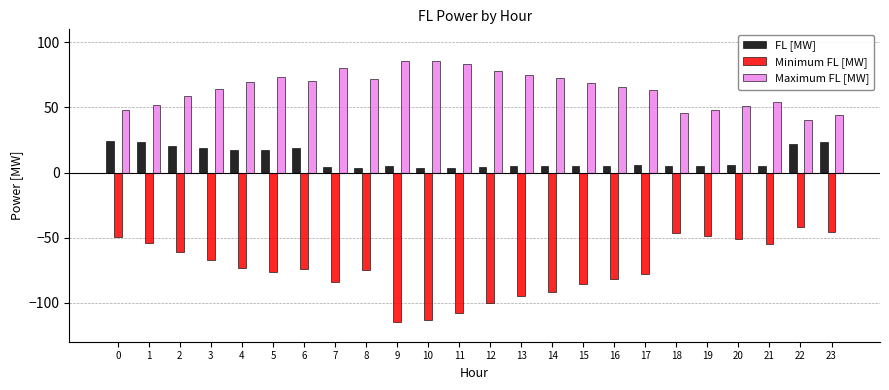

At which label does Maximum FL [MW] first exceed 68?

4